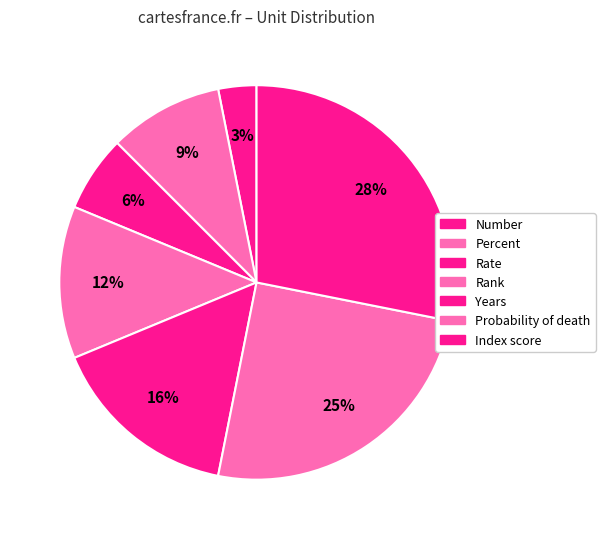

Do Index score and Percent together represent more than half of the pie?

No